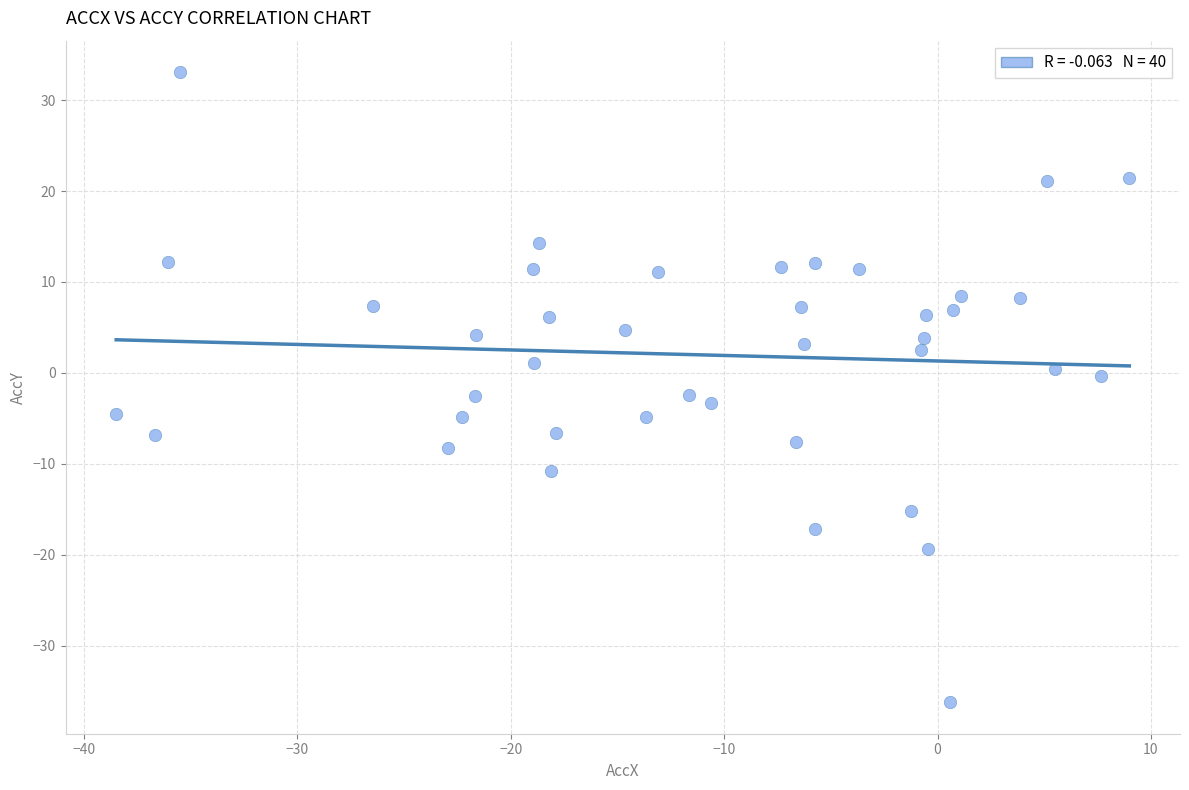

What is the range of Y values (max minus min)?

69.3